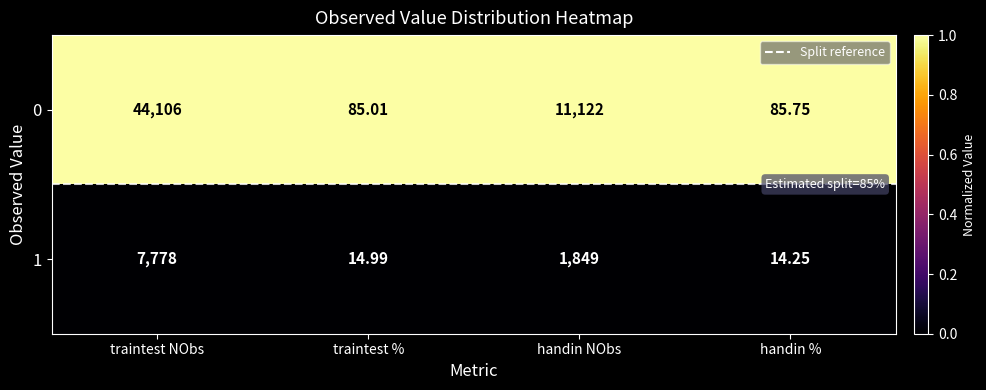

At which label does 1 reach its minimum?

handin %